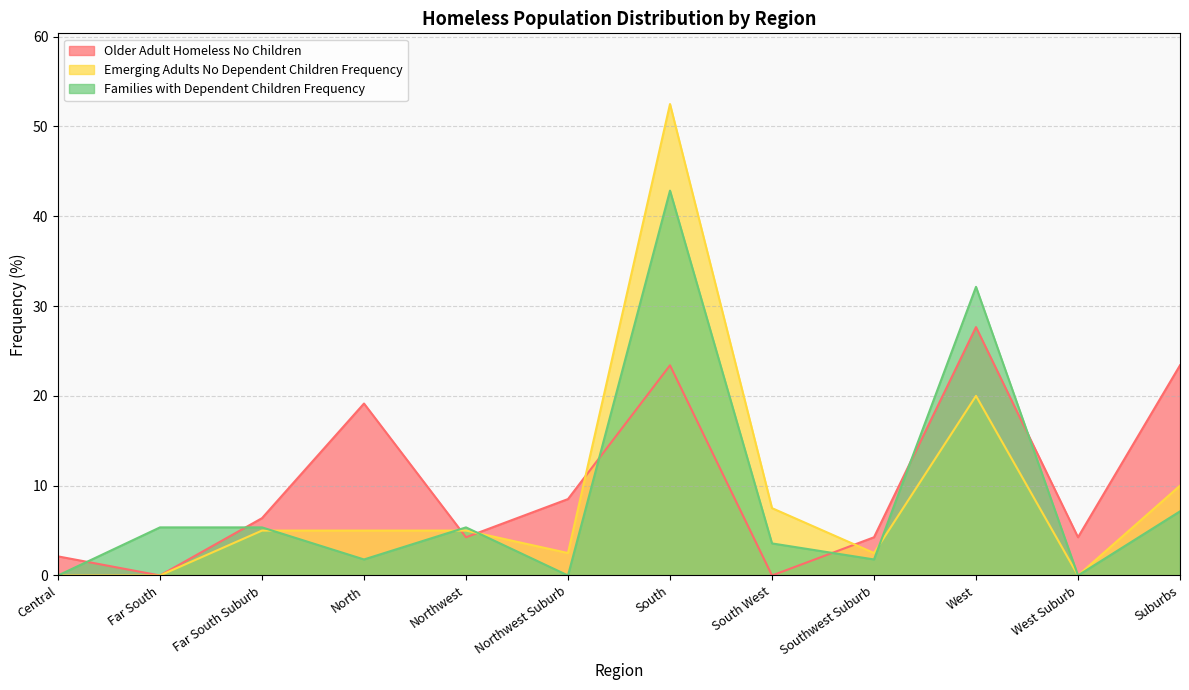

What is the total value across all series at Northwest?

14.6